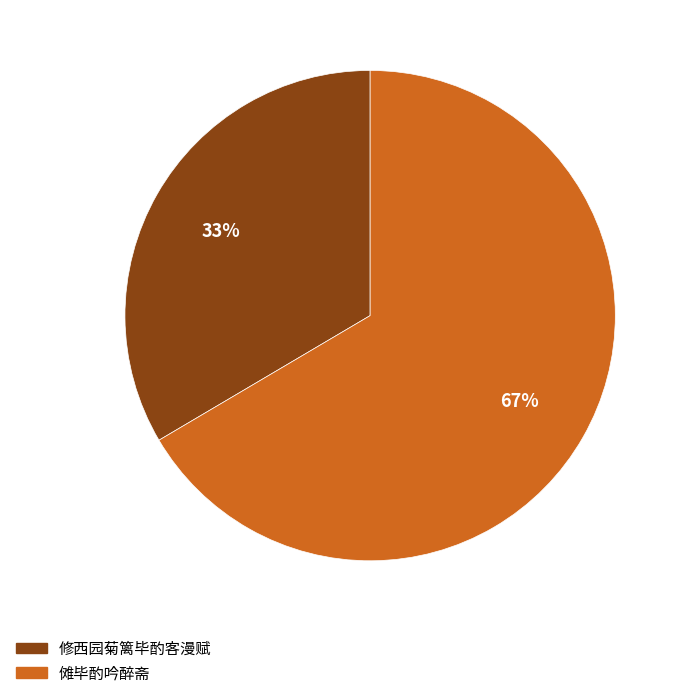

True or false: 傩毕酌吟醉斋 accounts for 67% of the total.

True